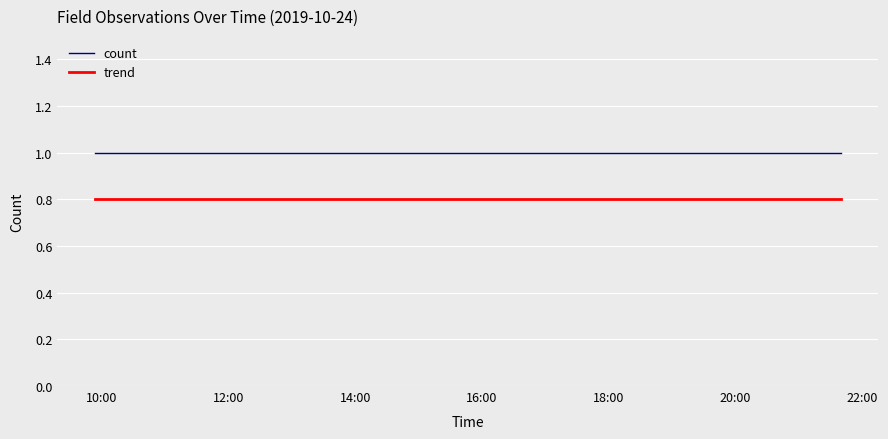

Which series has the largest total across all categories?

count